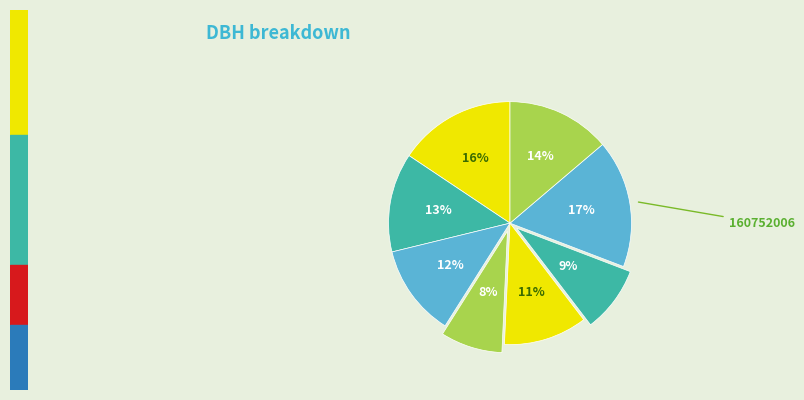

How many segments does this pie chart have?

8